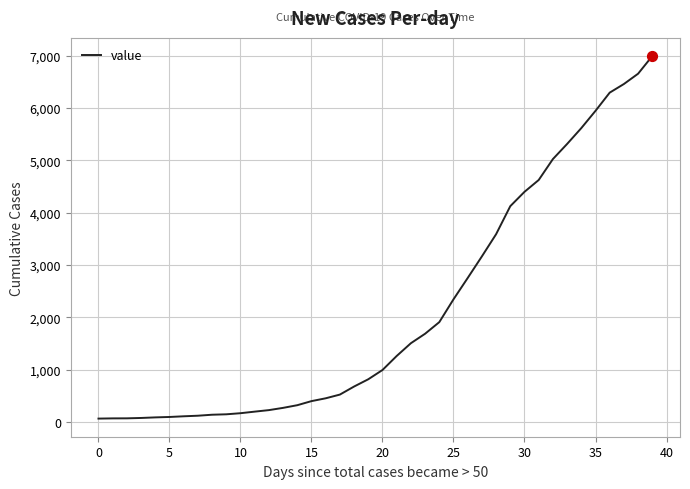

What is the difference between the maximum and minimum values?

6931